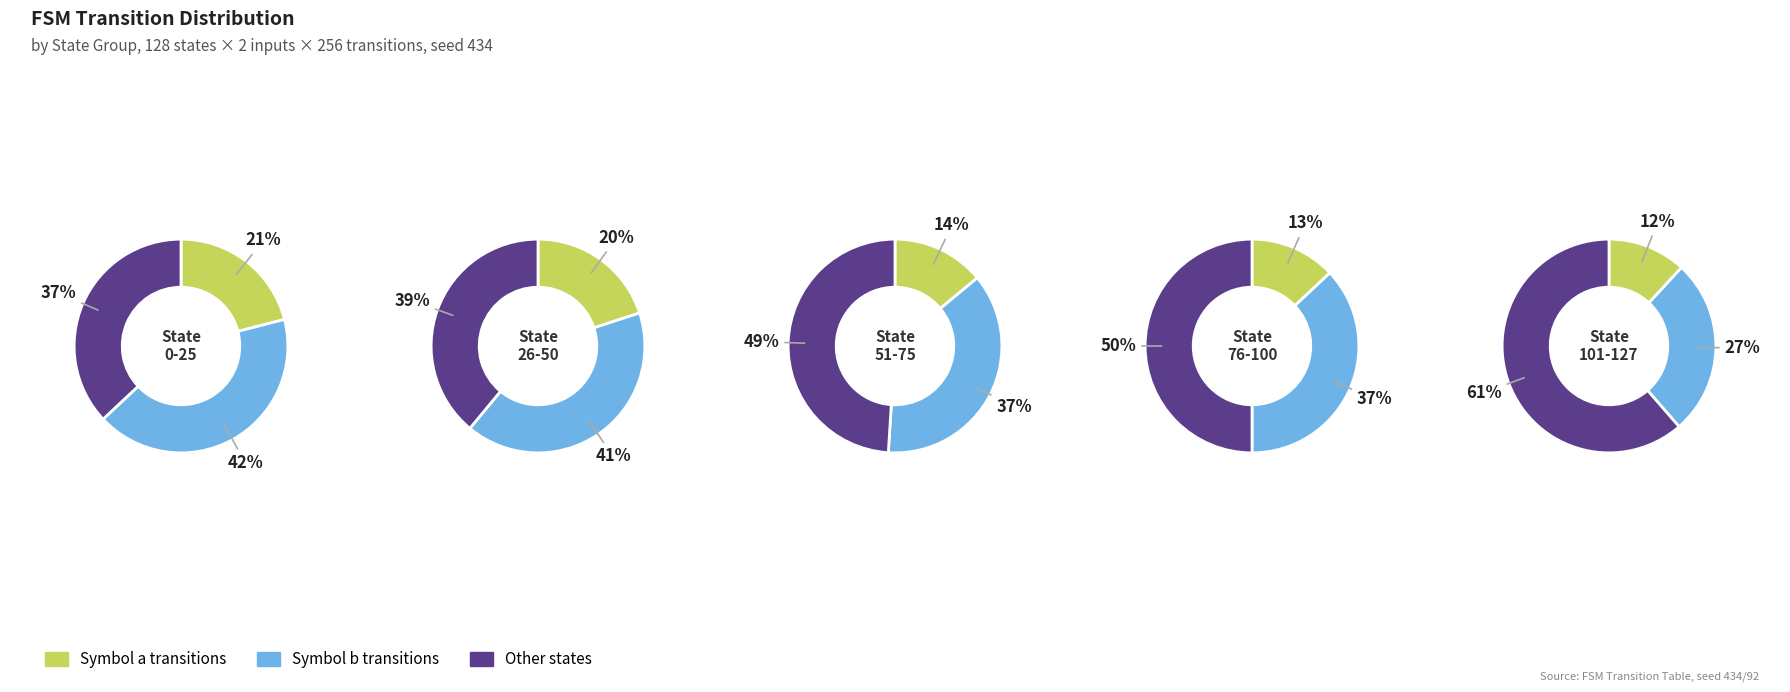

To the nearest percent, what portion does 2 represent?

20%